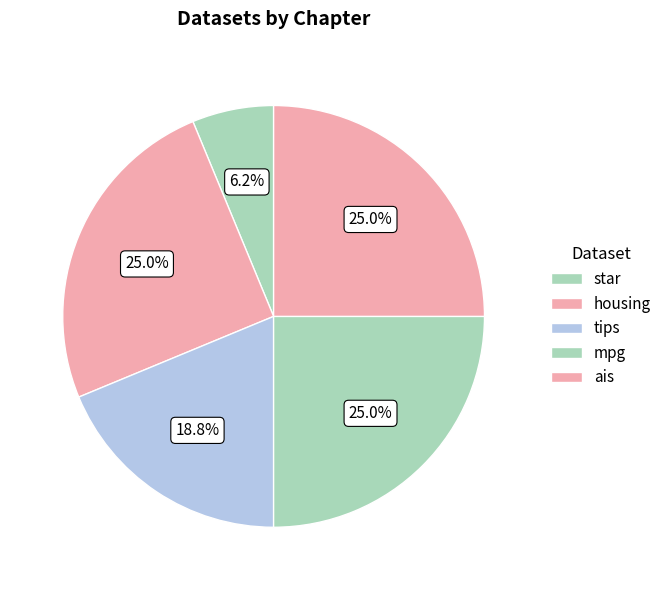

Which category has the smallest portion of the pie?

star